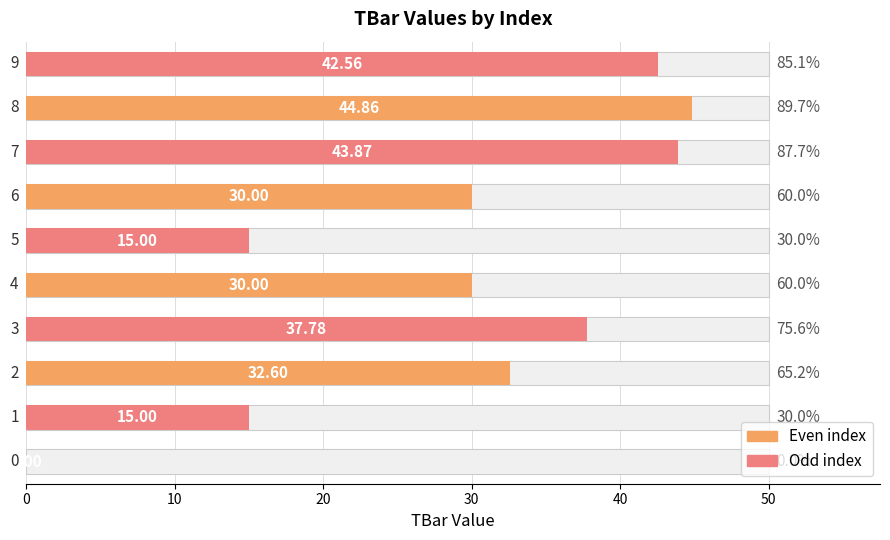

What is the difference between the second highest and minimum values?

43.9